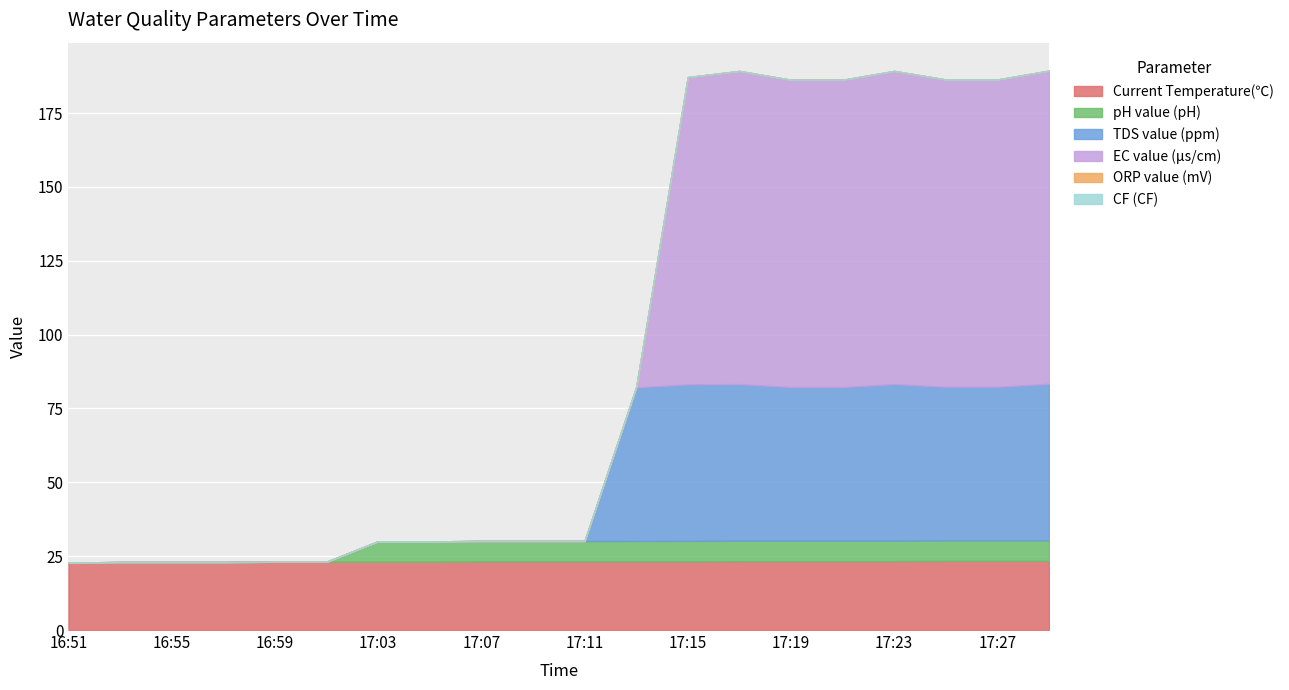

List the series in order of their peak value, highest first.

EC value (µs/cm), TDS value (ppm), Current Temperature(℃), pH value (pH), ORP value (mV), CF (CF)